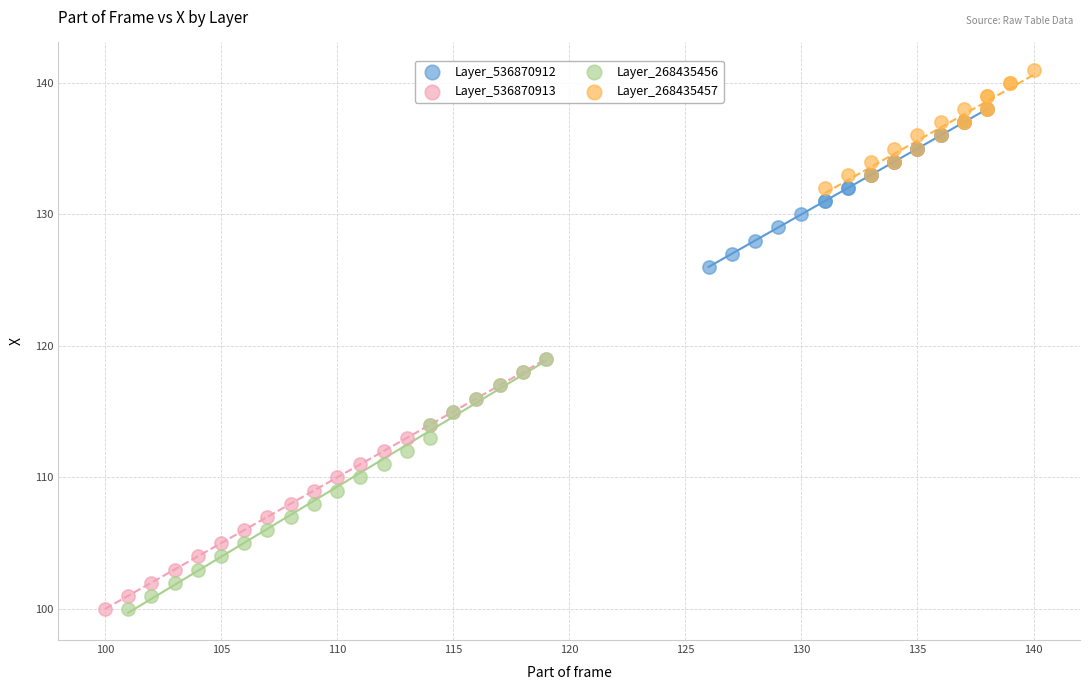

Which series reaches the maximum Y coordinate?

Layer_268435457